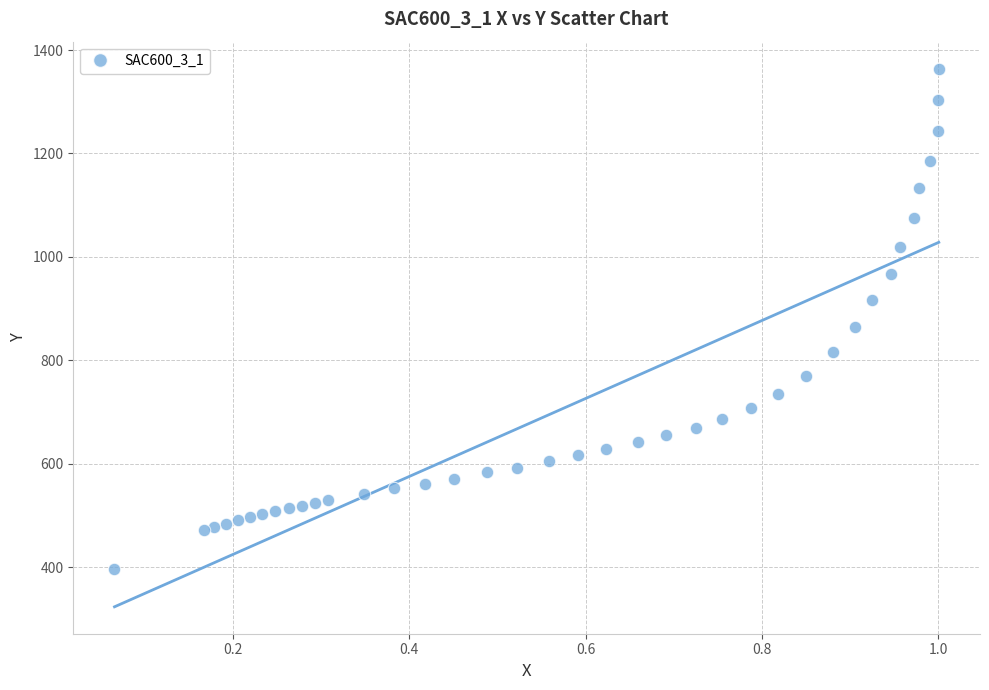

What Y value in the scatter plot is closest to 880?

864.4